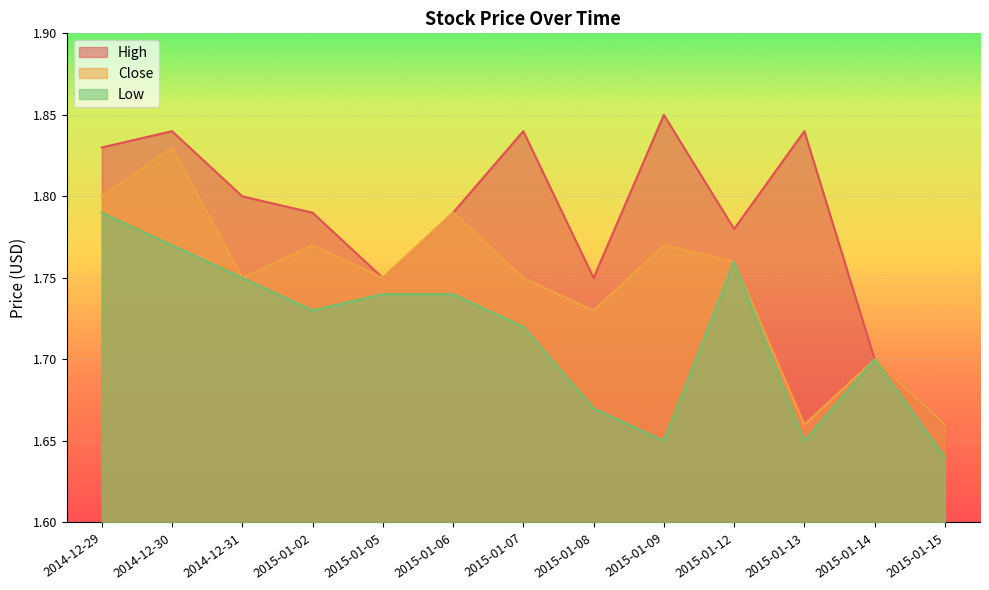

At which label does Low reach its minimum?

2015-01-15